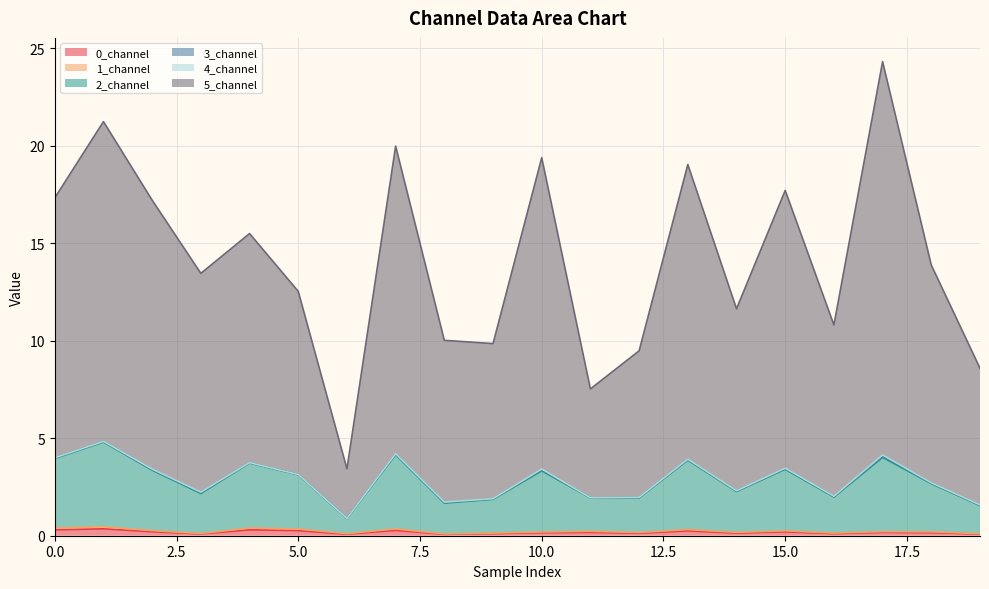

What is the difference between the 2_channel values at 3 and 2?

1.2